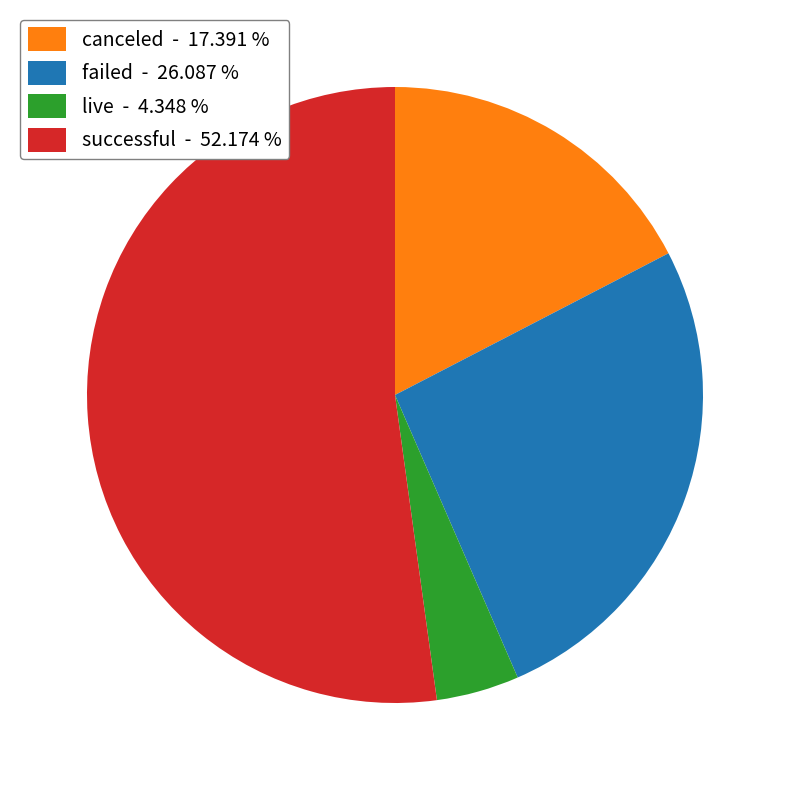

Which category has the biggest portion of the pie?

successful